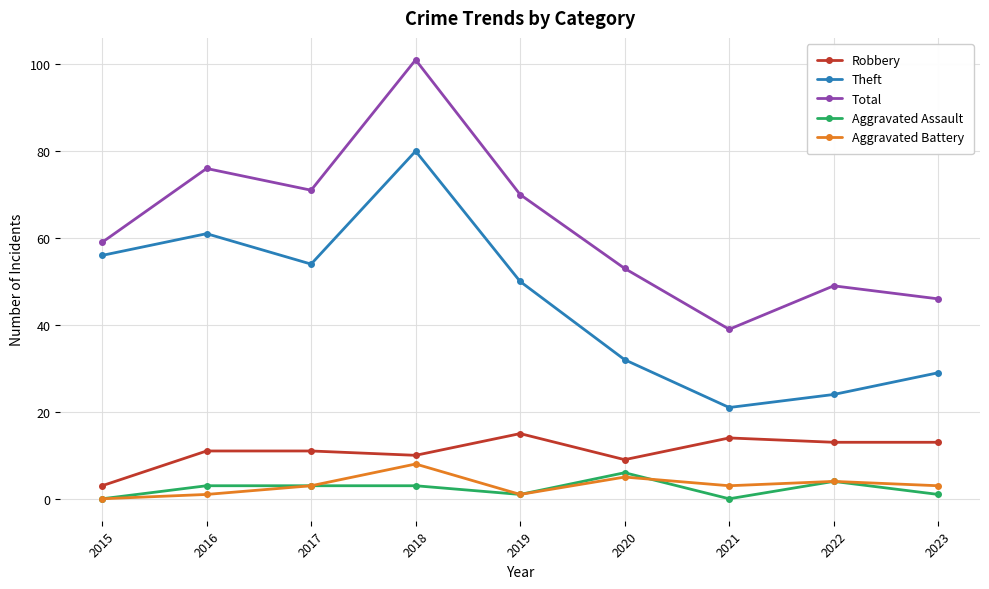

Where is Total nearest to the value 70?

2019